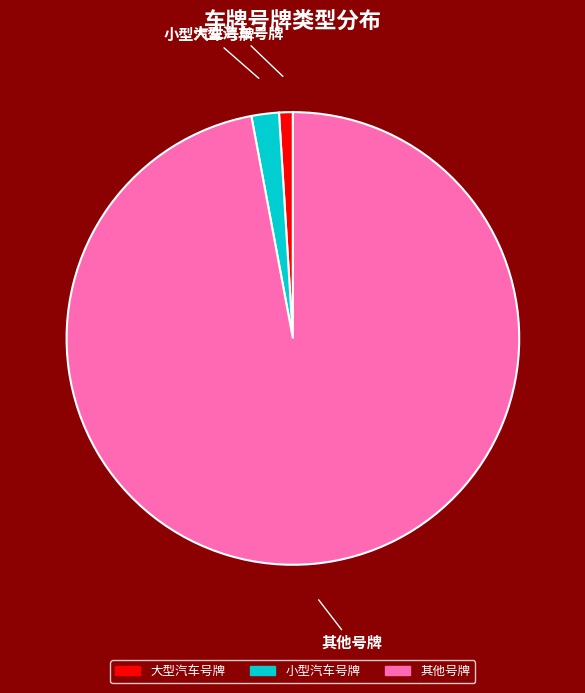

Which slice is the largest?

其他号牌